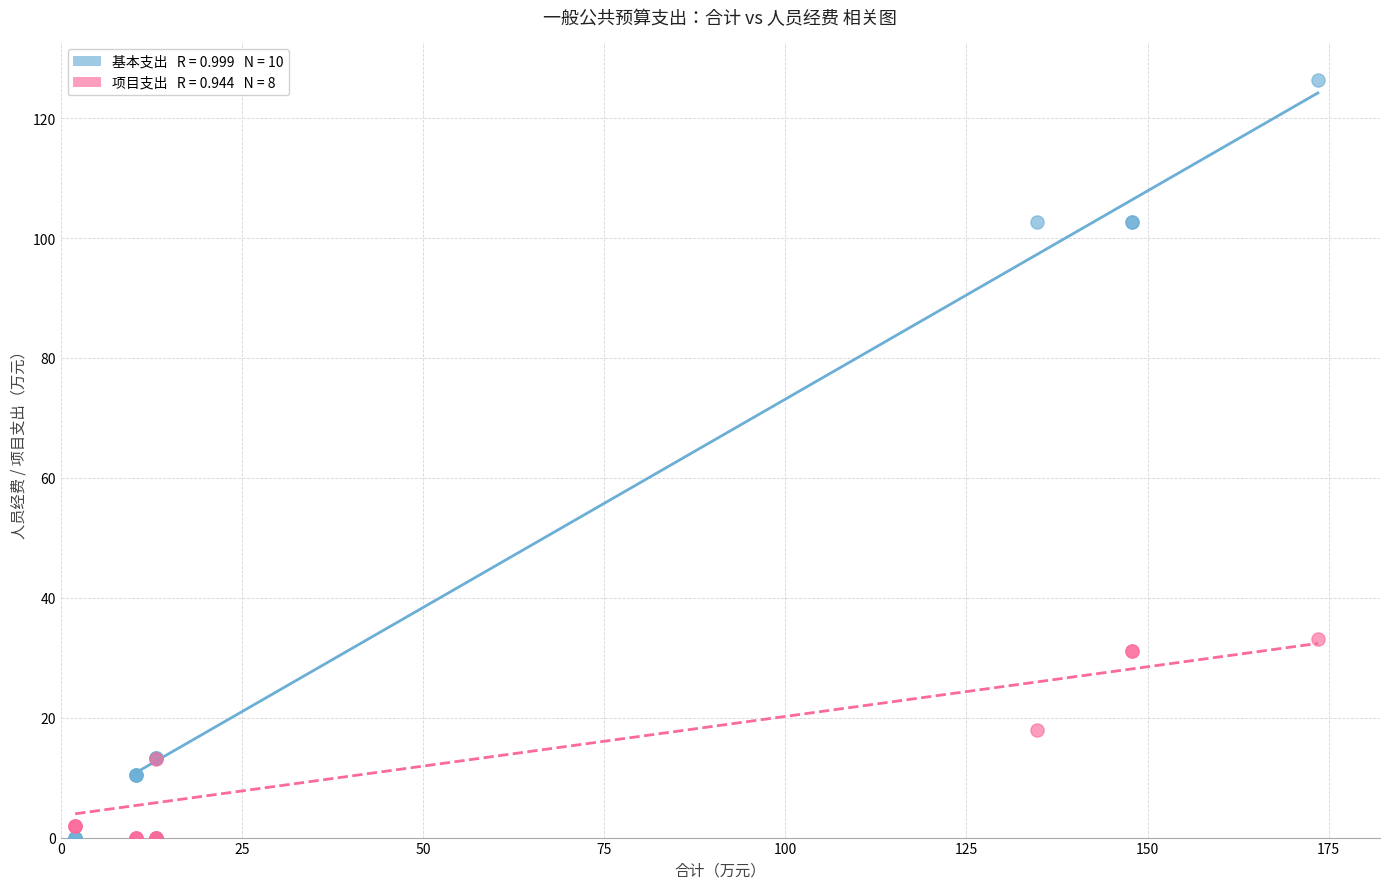

Across all series, what Y value is closest to 63?

33.1